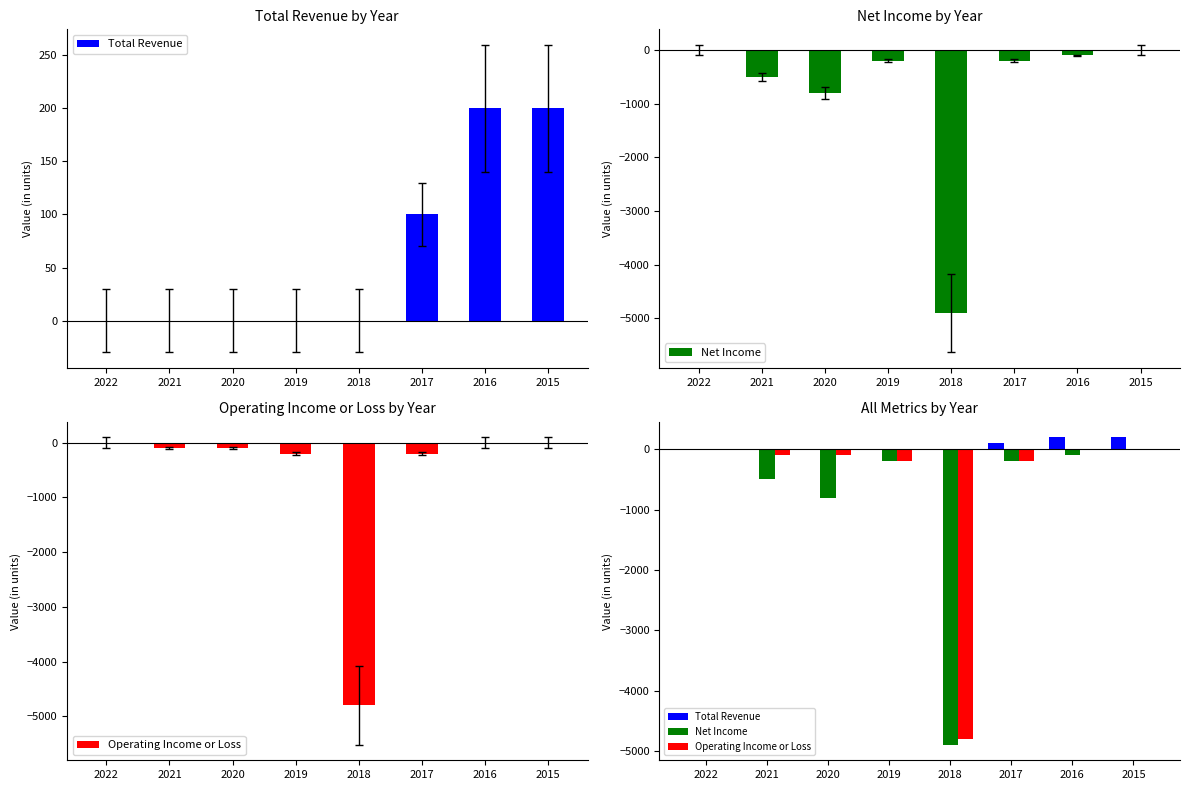

How many bars are there in total?

24